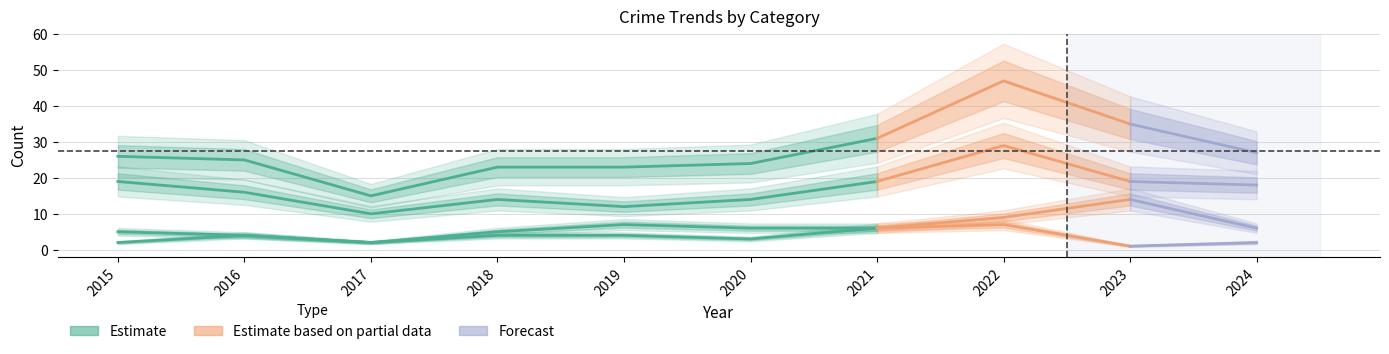

What is the sum of the Robbery values at 2024 and 2015?

37